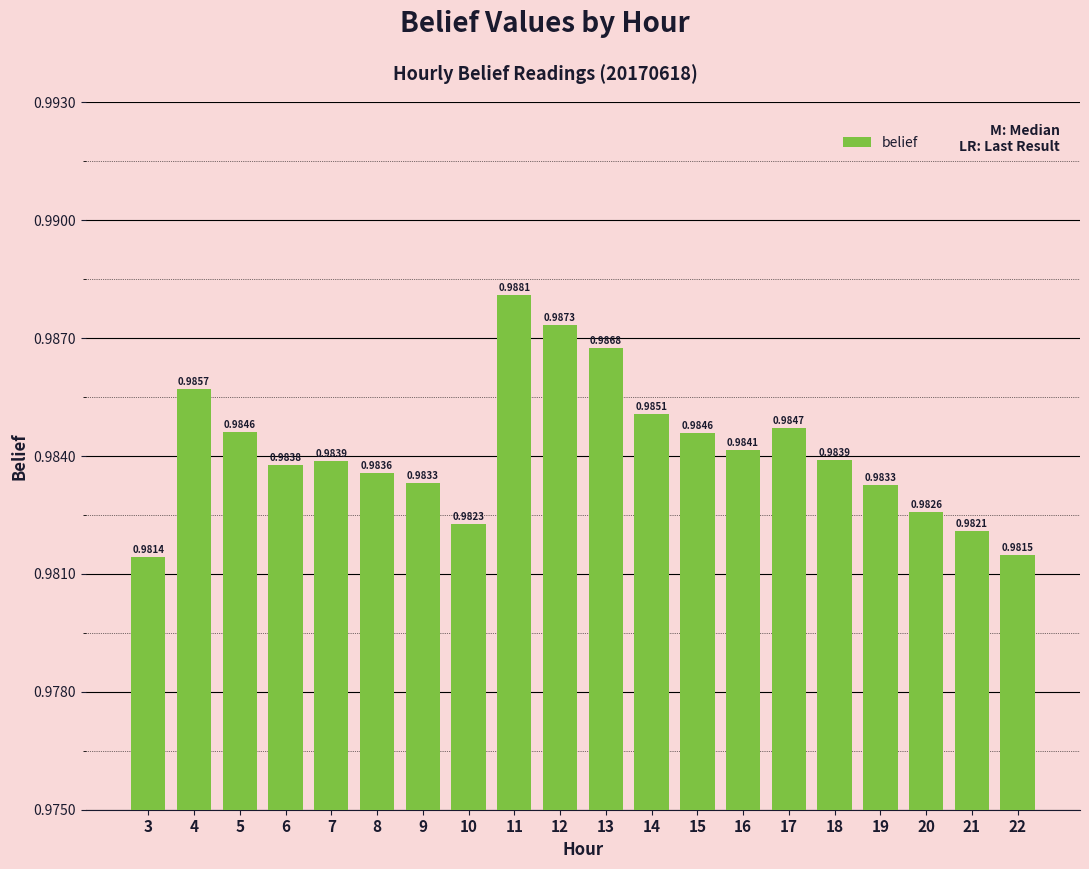

Which label corresponds to the largest value in the chart?

11